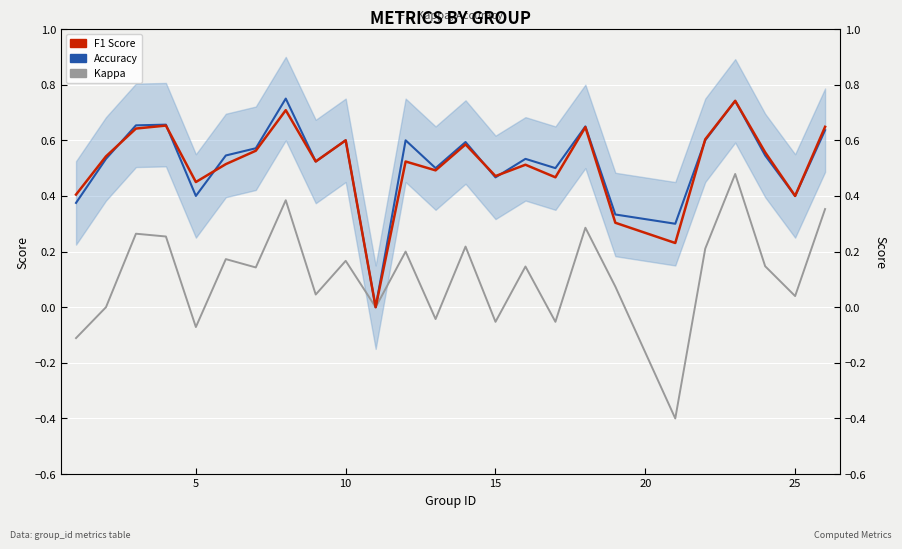

True or false: kappa has a value of 0.1 at 25.

False